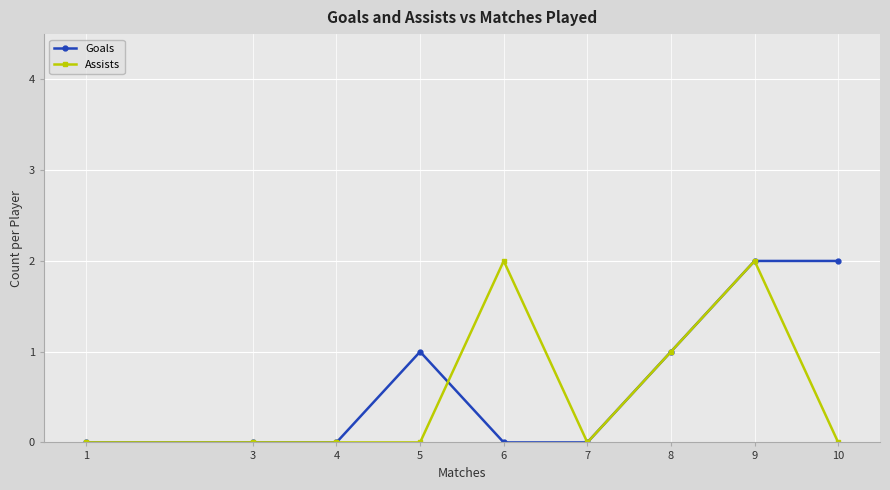

True or false: Assists and Goals cross at least once.

True